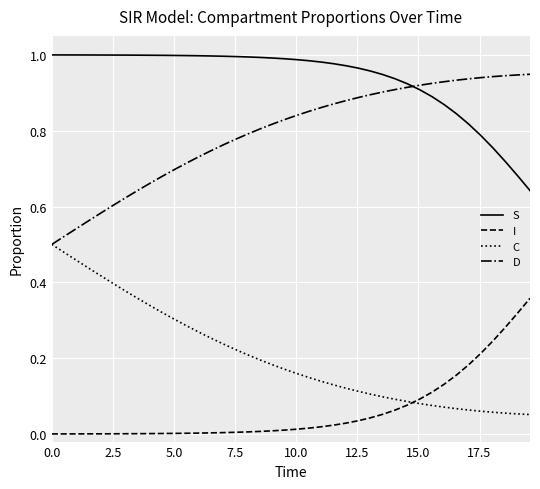

What is the sum of all S values?

37.5